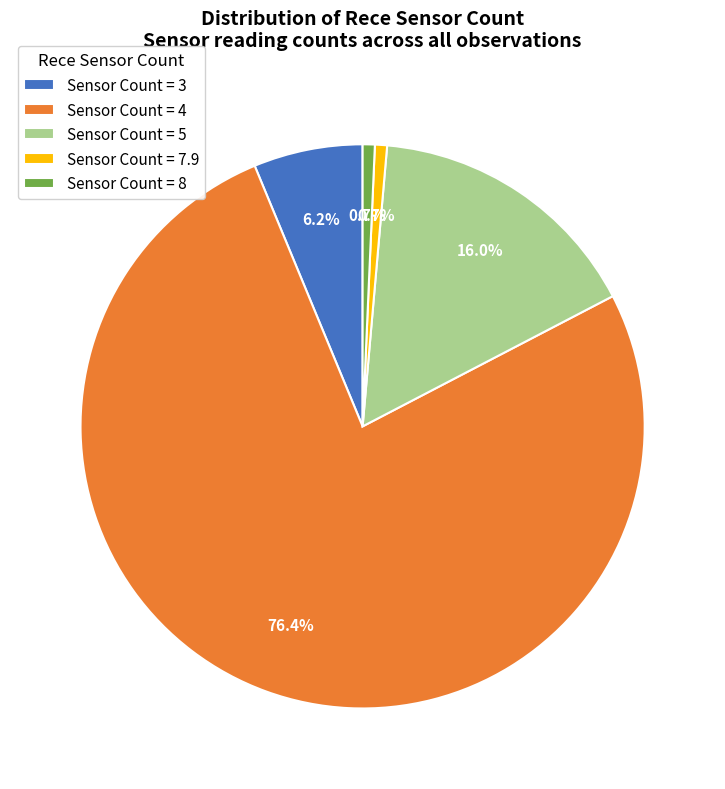

Combined, do Sensor Count = 5 and Sensor Count = 3 account for over 50%?

No